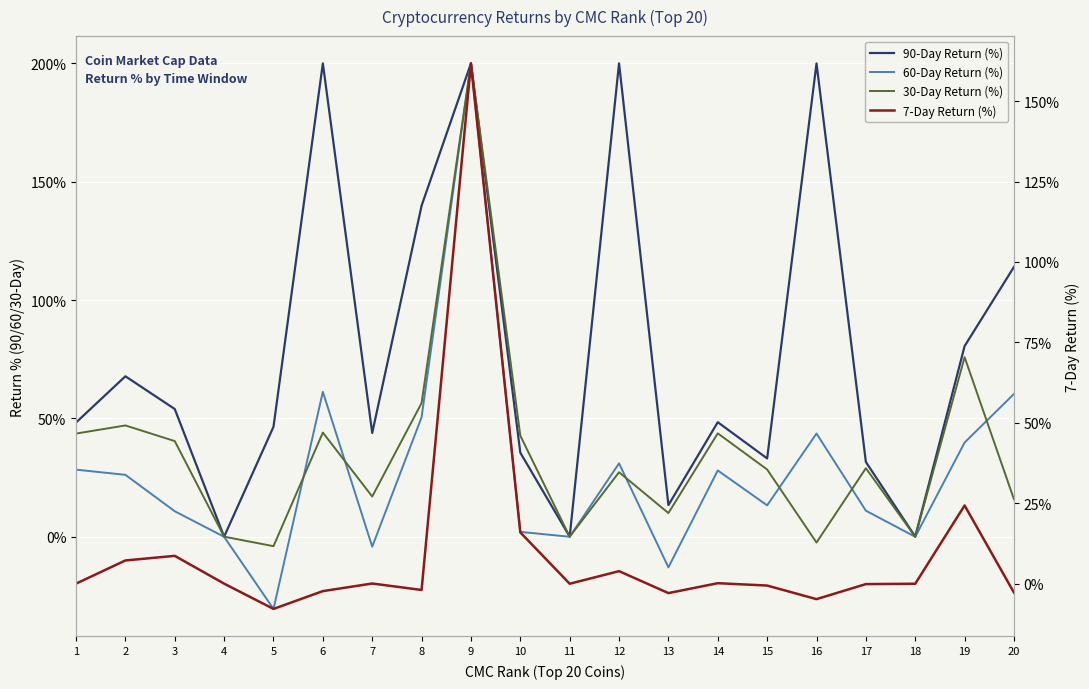

In 30-Day Return (%), how many points are higher than both neighbors (excluding endpoints)?

7